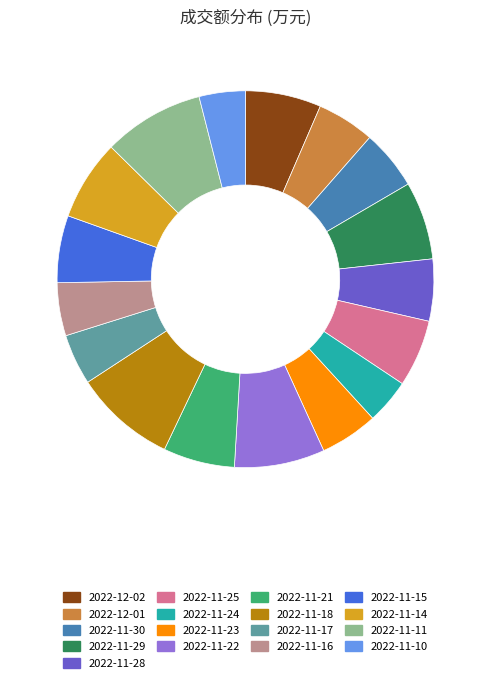

How many segments does this pie chart have?

17